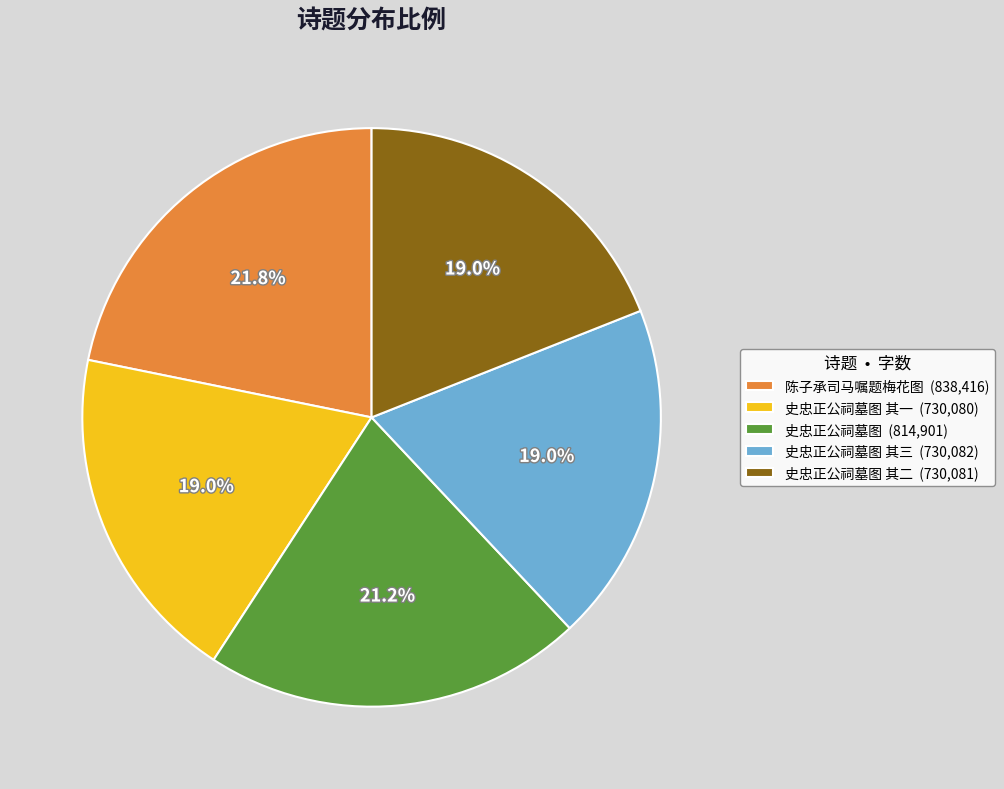

What percentage do 史忠正公祠墓图 其三 (730,082) and 史忠正公祠墓图 其一 (730,080) together represent?

38.0%